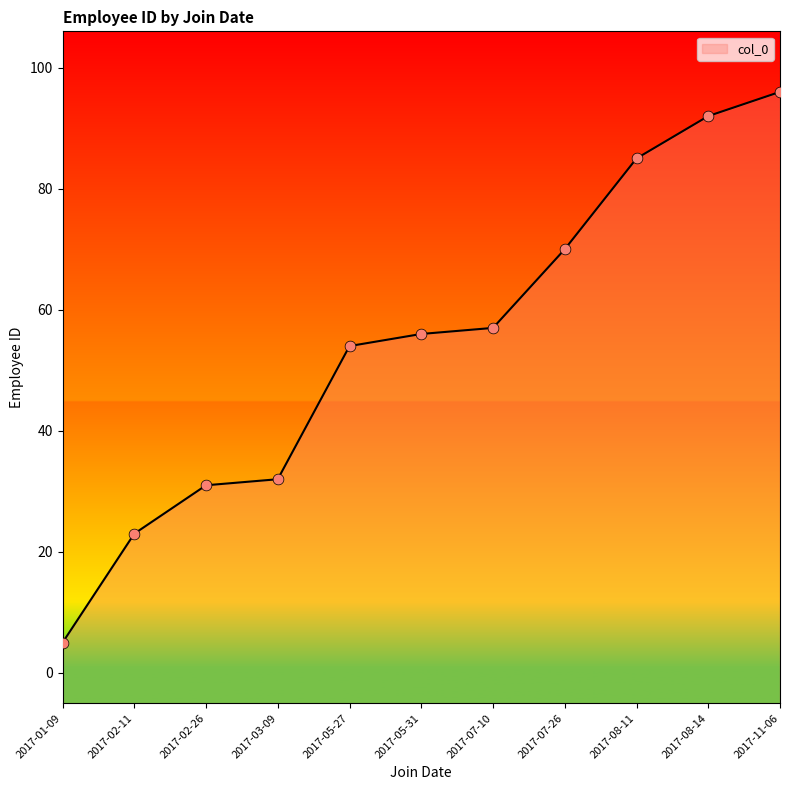

Approximately how many times larger is the value at 2017-08-11 compared to 2017-08-14?

0.9